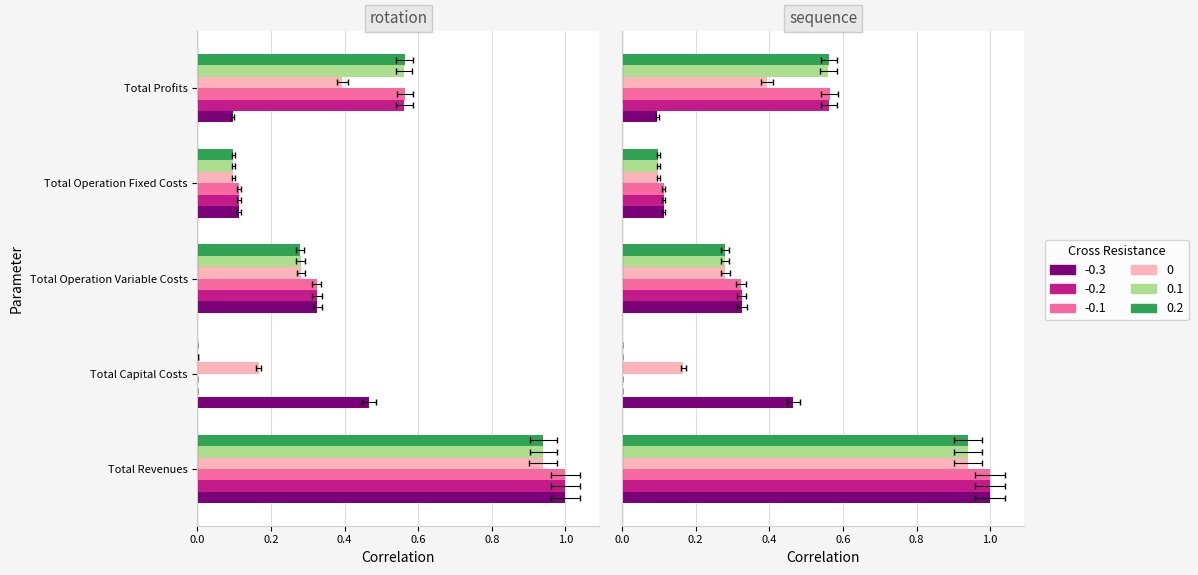

Is it true that Cross Resistance -0.1 equals 0.4 at Total Revenues?

False